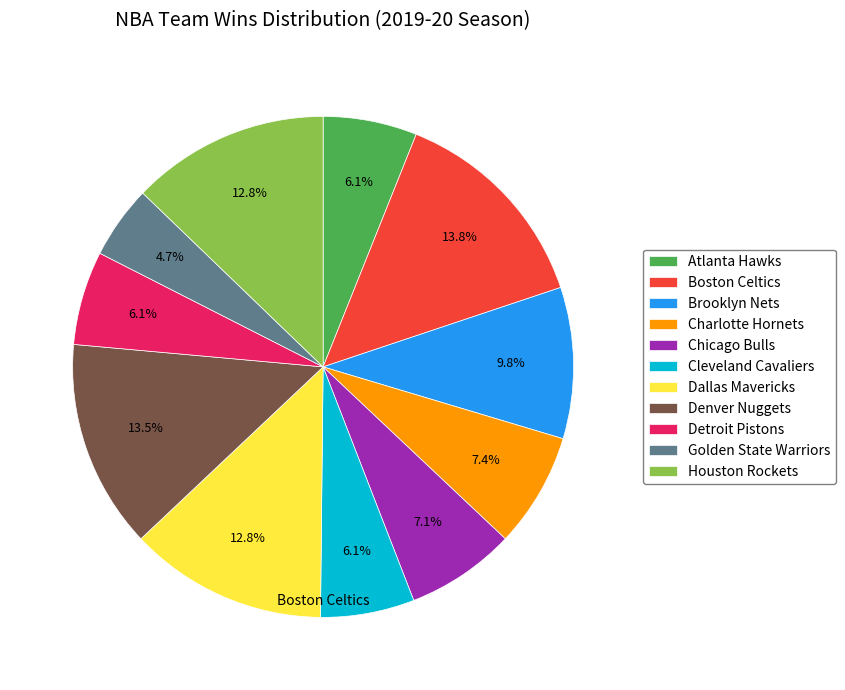

To the nearest percent, what percentage of the pie is Golden State Warriors?

5%